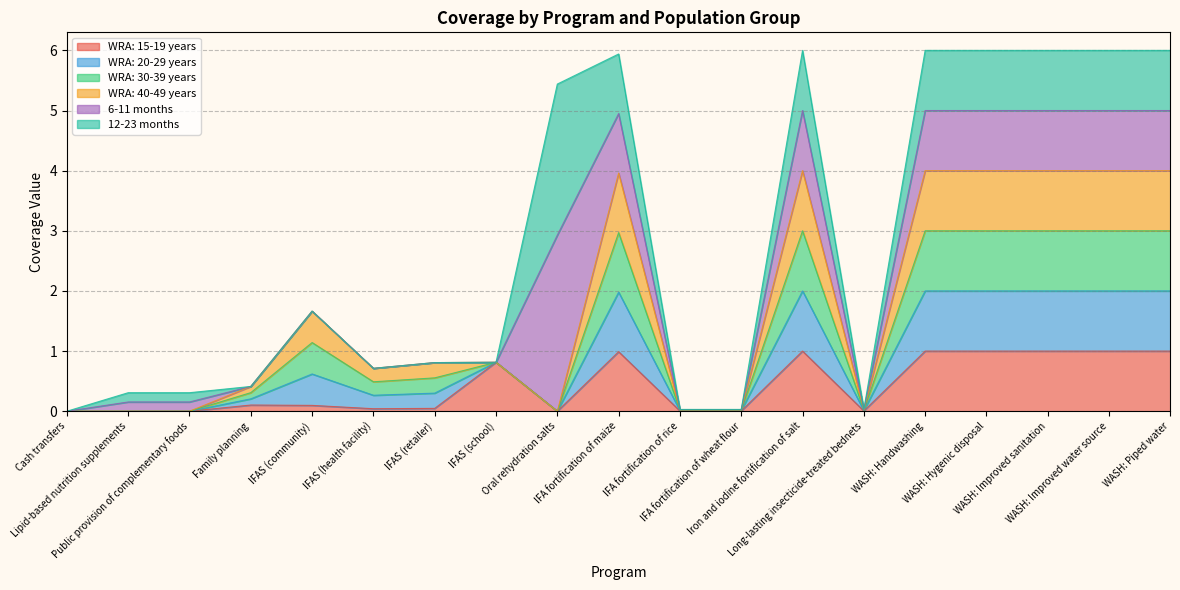

What position from the left is IFAS (retailer)?

7